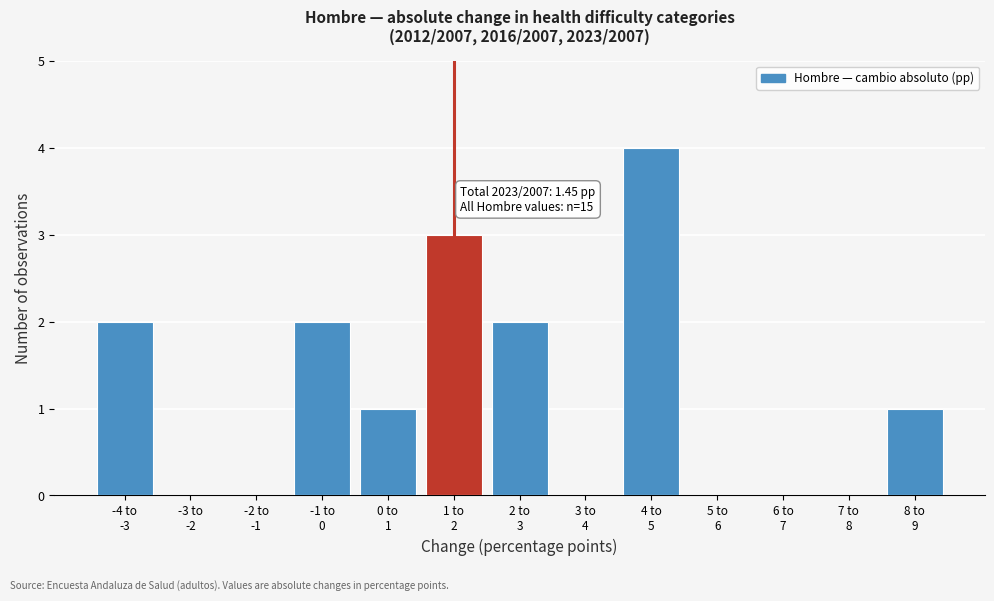

What is the sum of all values?

15